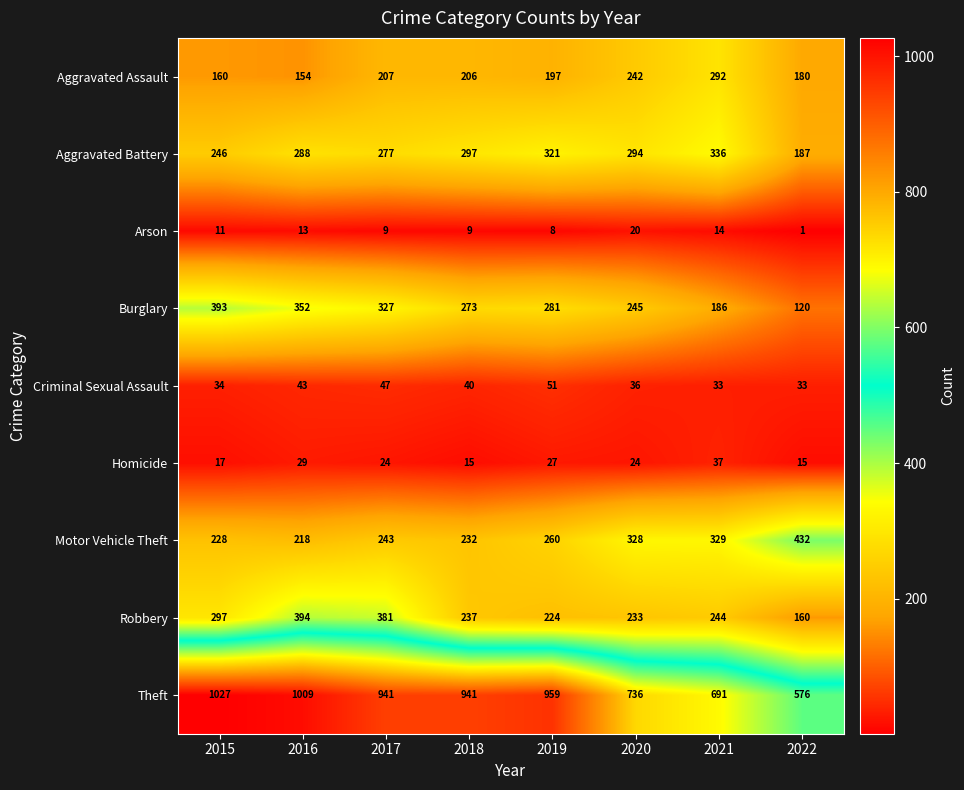

Between 2019 and 2021, which series saw the biggest shift?

Theft